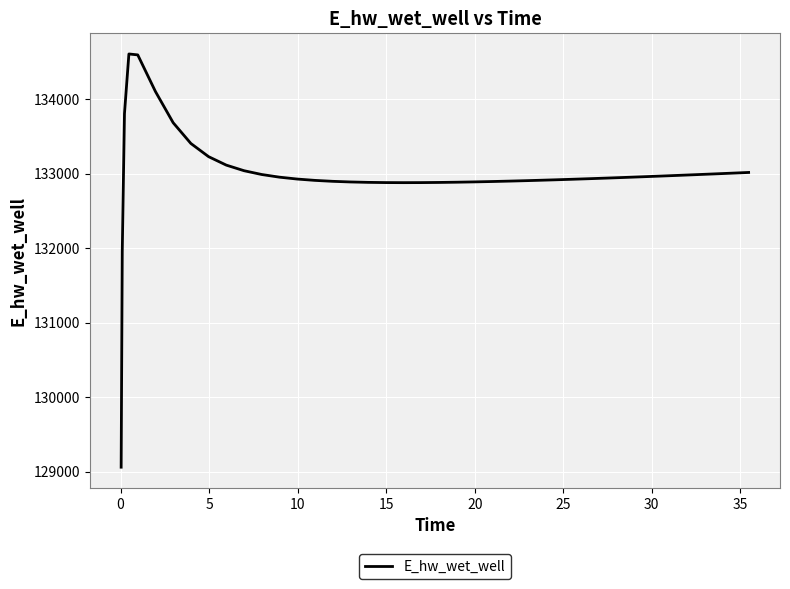

What is the maximum value shown in the chart?

134610.6